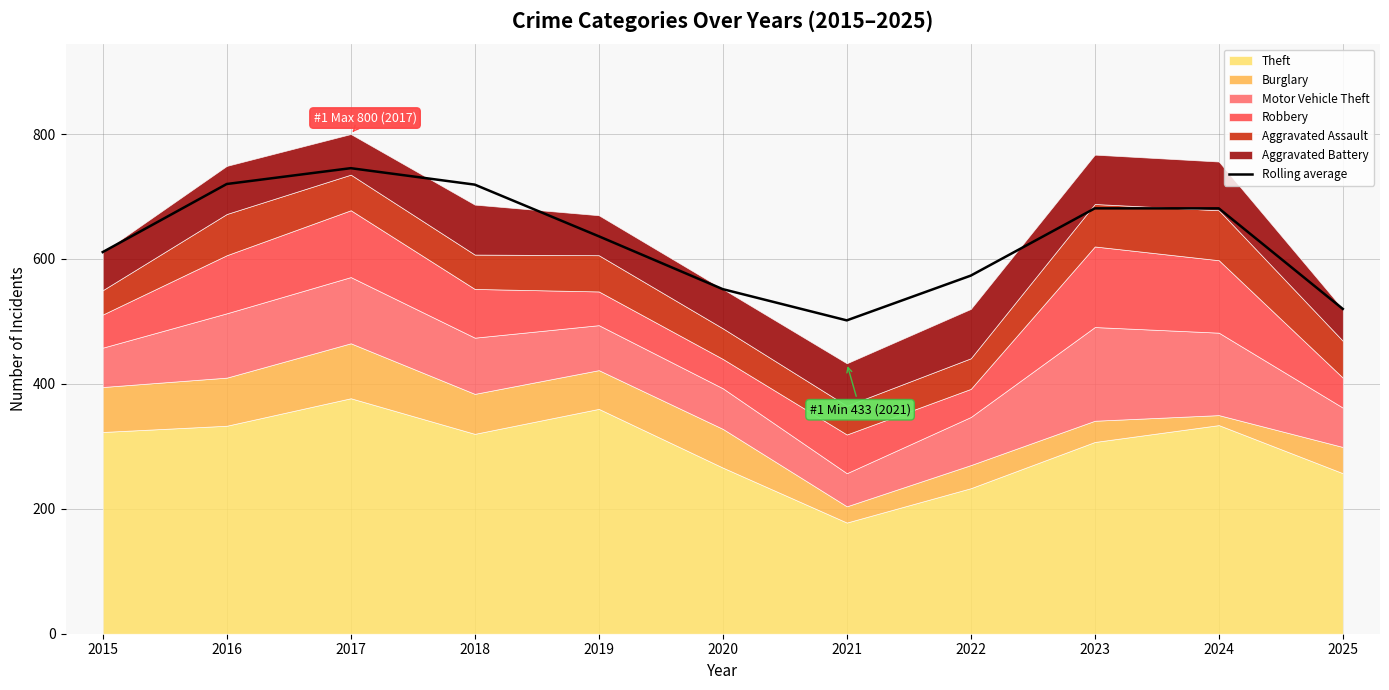

Read the value at 2025.

520.0